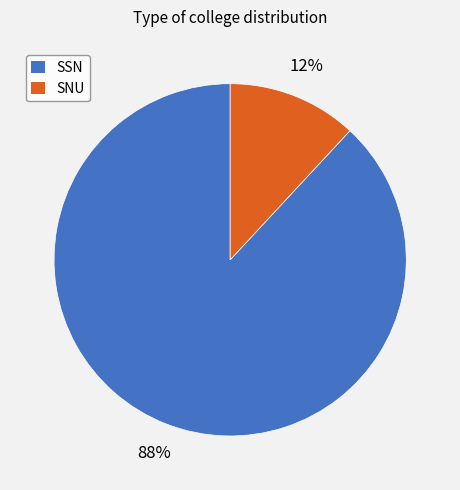

To the nearest percent, what is the average slice percentage?

50%